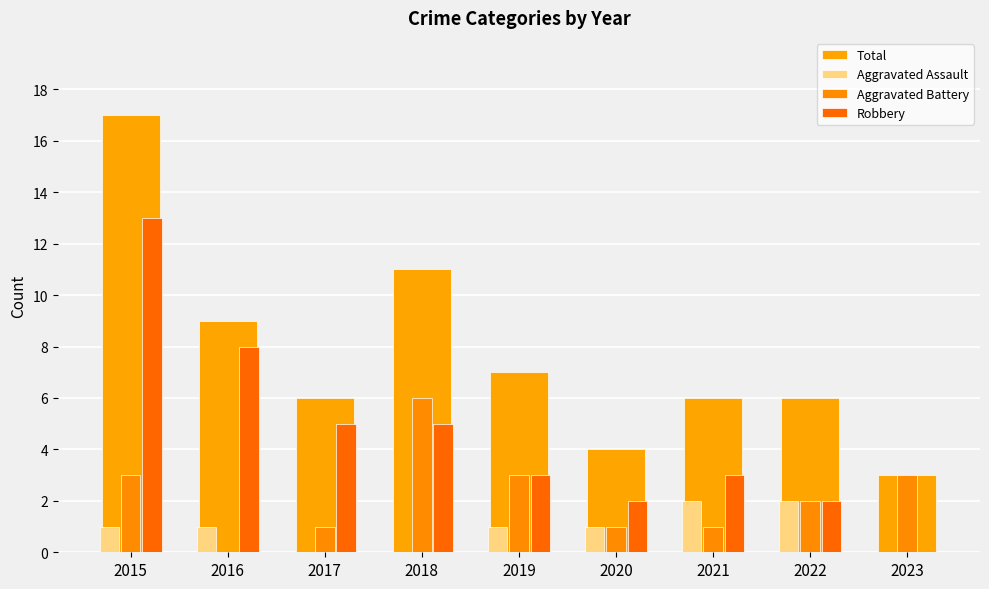

Rank the series by their average value, from highest to lowest.

Total, Robbery, Aggravated Battery, Aggravated Assault